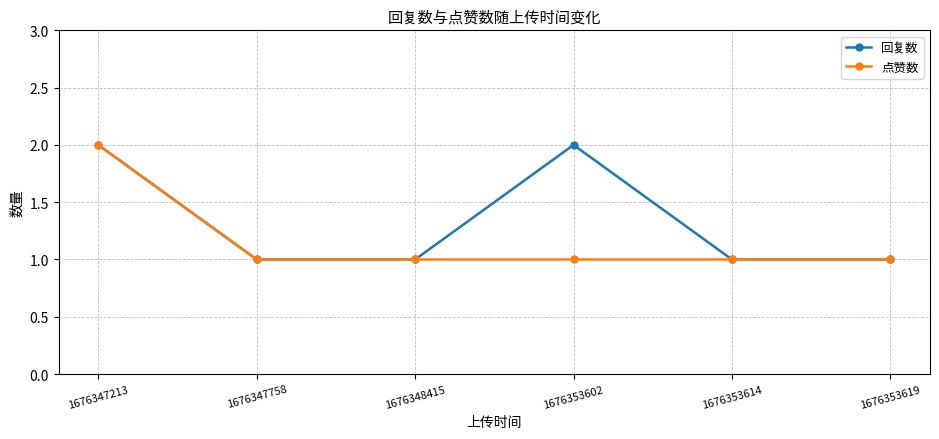

How many distinct data groups are displayed?

2